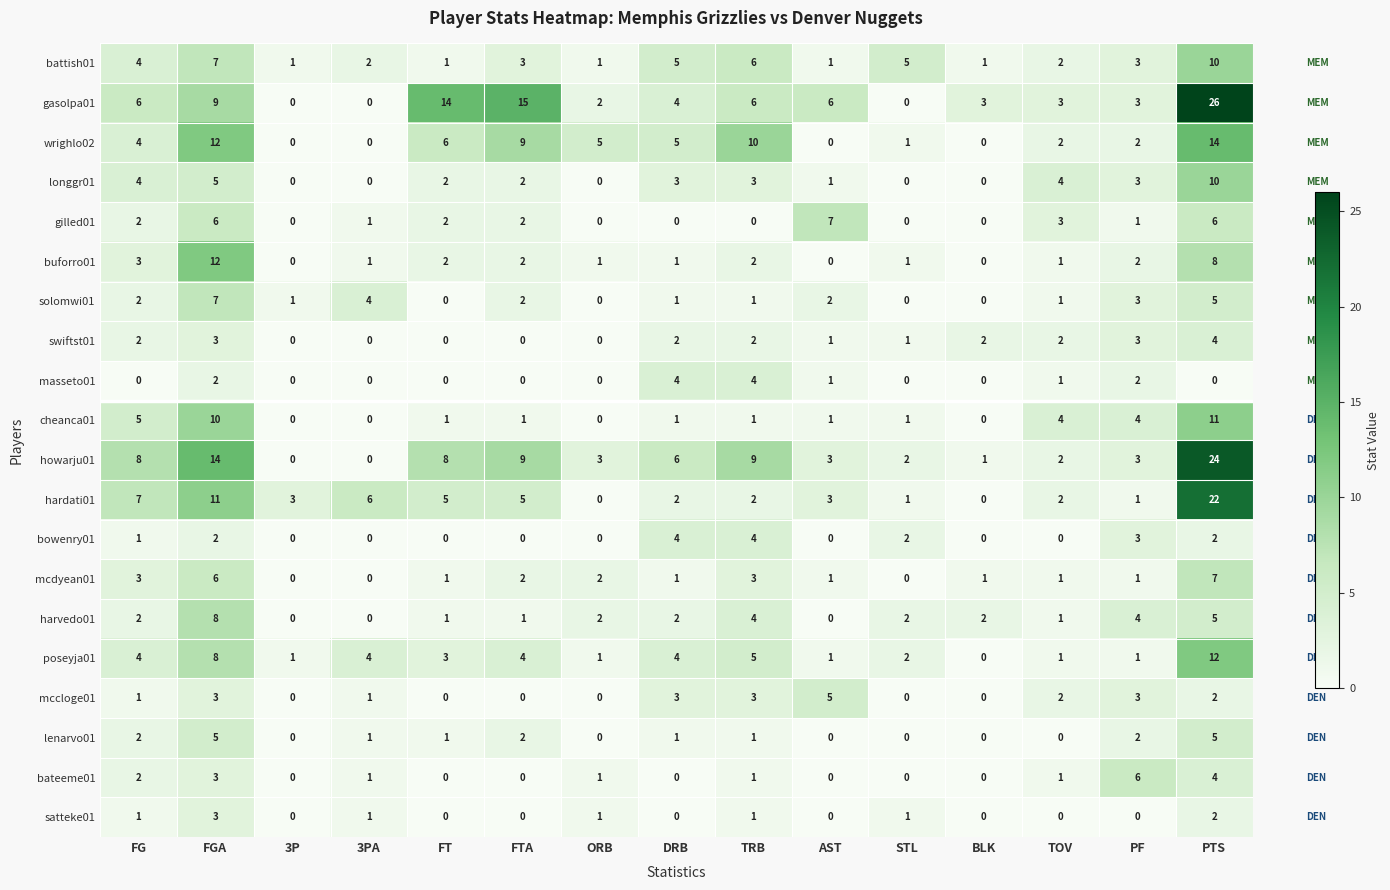

What is the spread (max minus min) of values at BLK?

3